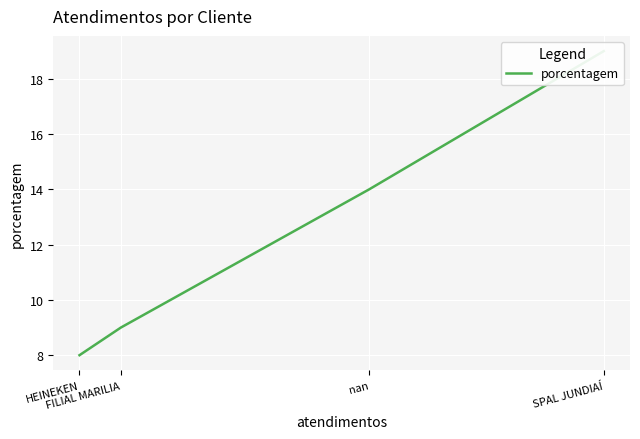

What is the change in value from nan to FILIAL MARILIA?

-5